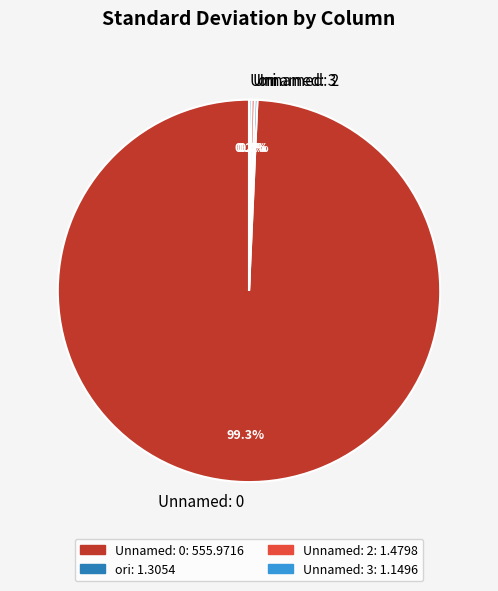

Which category has the biggest portion of the pie?

Unnamed: 0